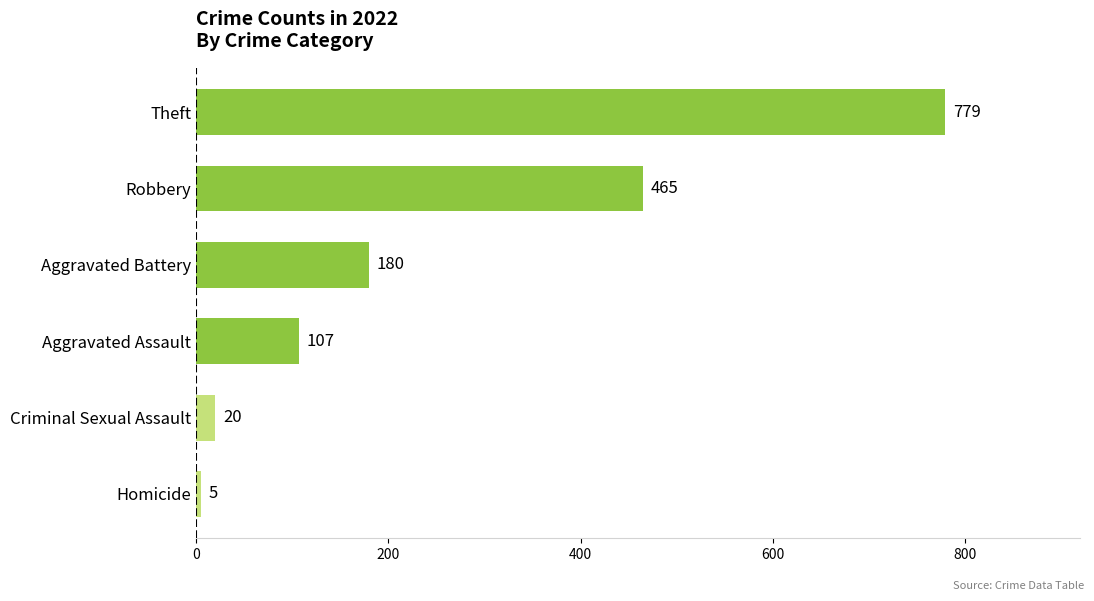

Read the value at Theft.

779